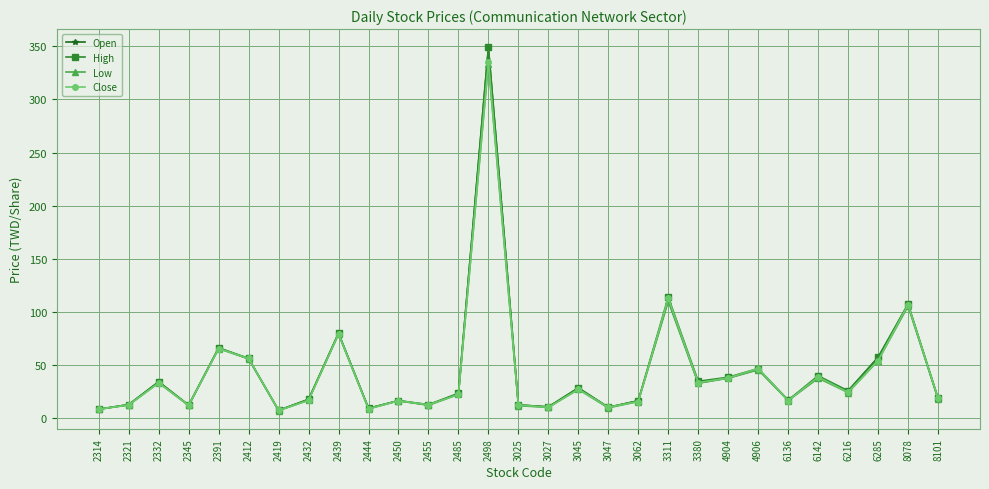

What is the difference between the second highest and second lowest values in the Open series?

103.0